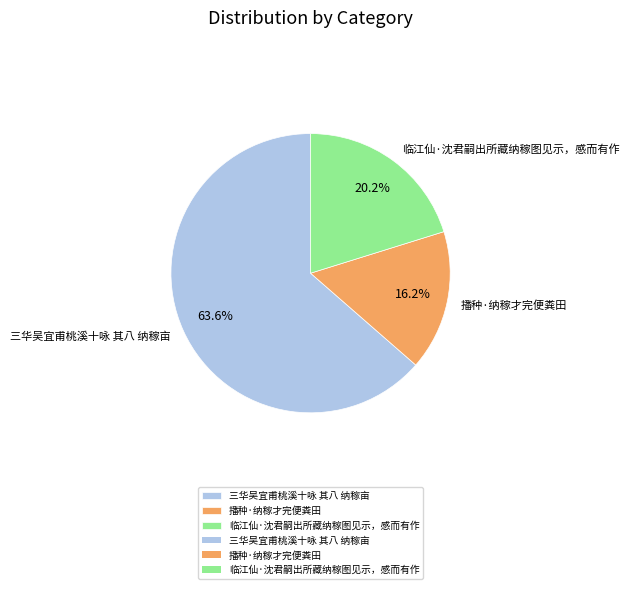

Which has a higher value, 三华吴宜甫桃溪十咏 其八 纳稼亩 or 播种·纳稼才完便粪田?

三华吴宜甫桃溪十咏 其八 纳稼亩